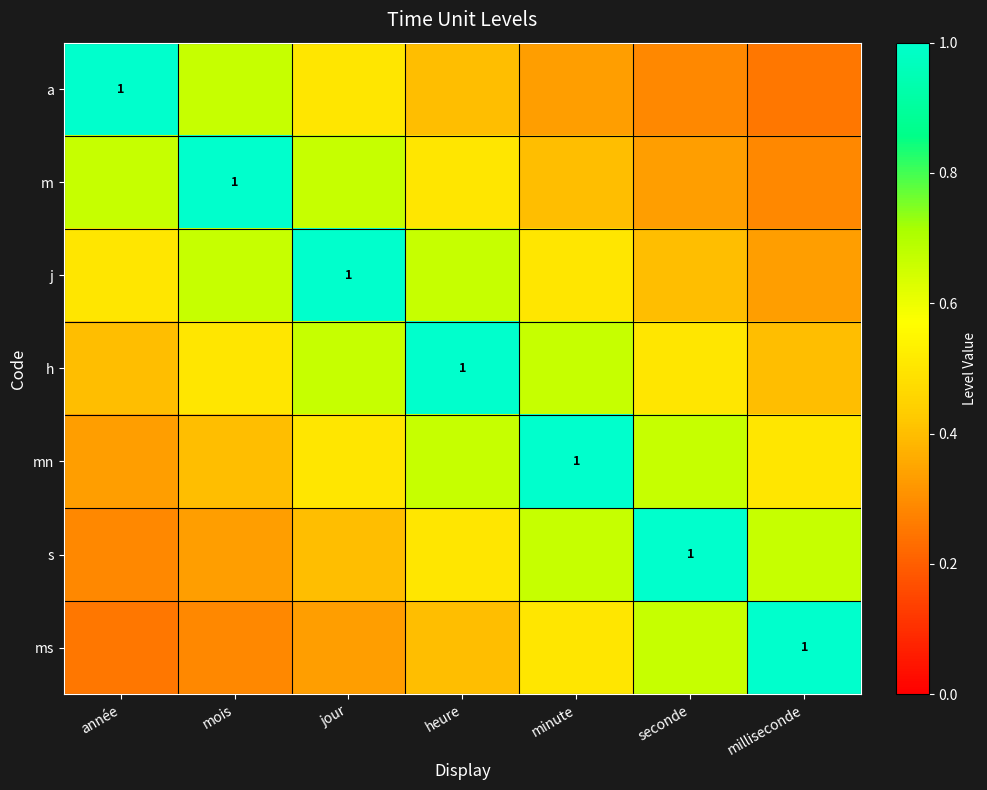

Which category has the lowest value in the h series?

année